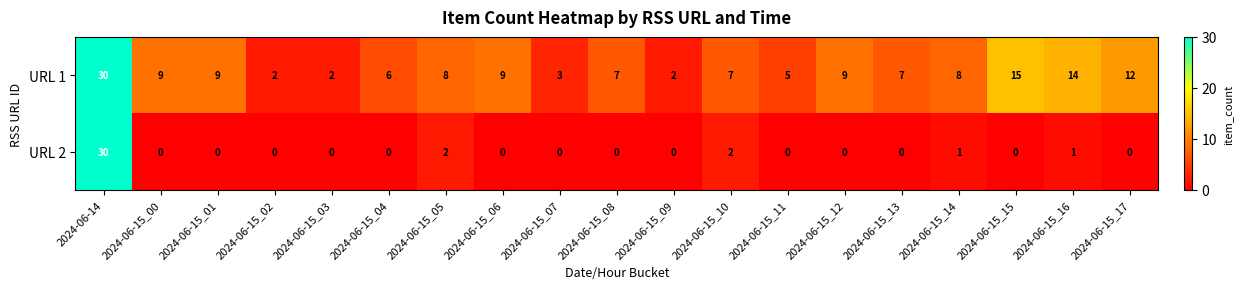

What is the sum of all URL 1 values?

164